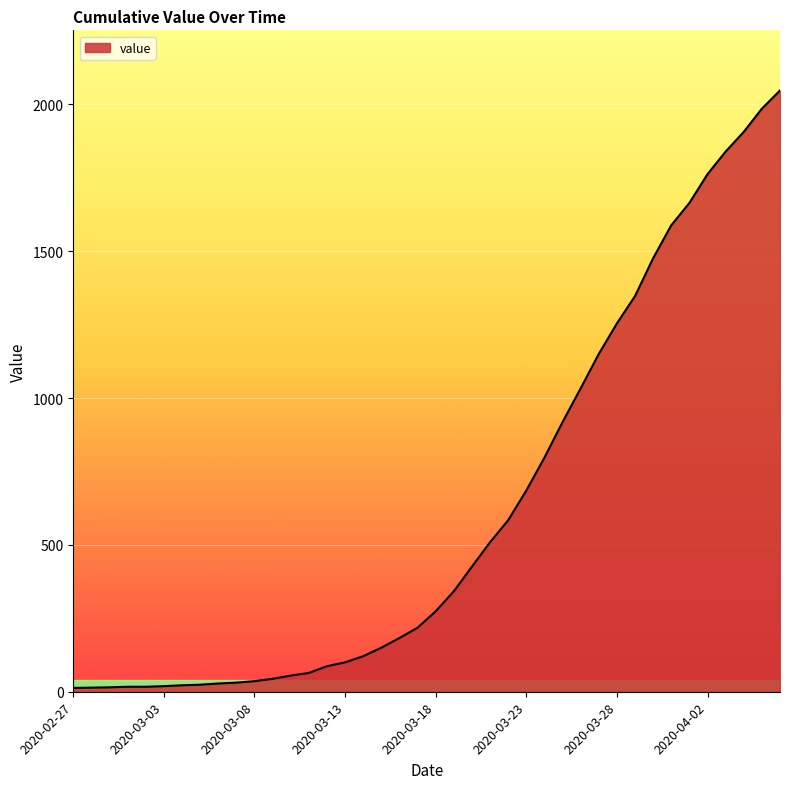

What is the maximum value shown in the chart?

2047